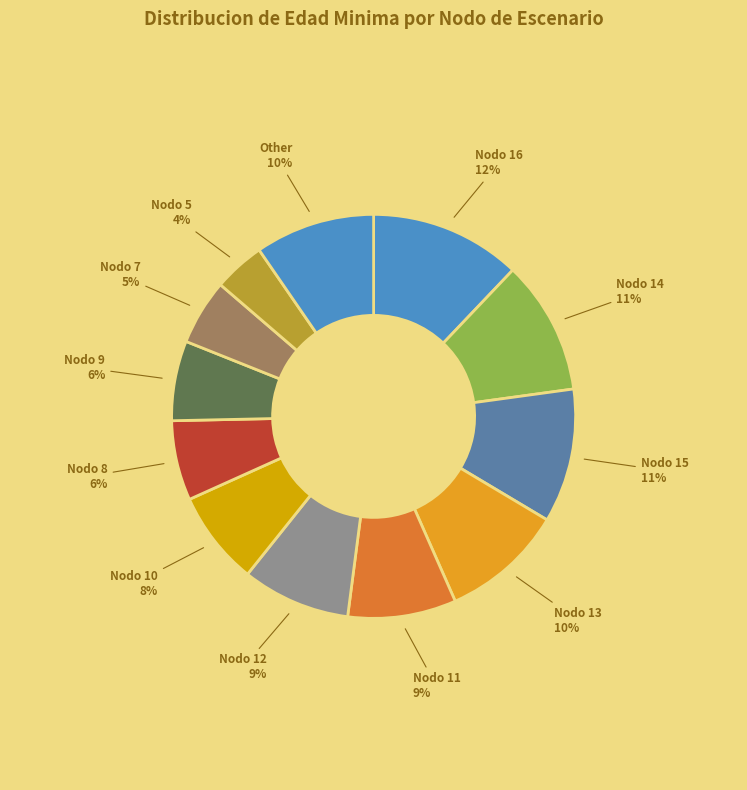

To the nearest percent, what percentage of the pie is Nodo 12?

9%